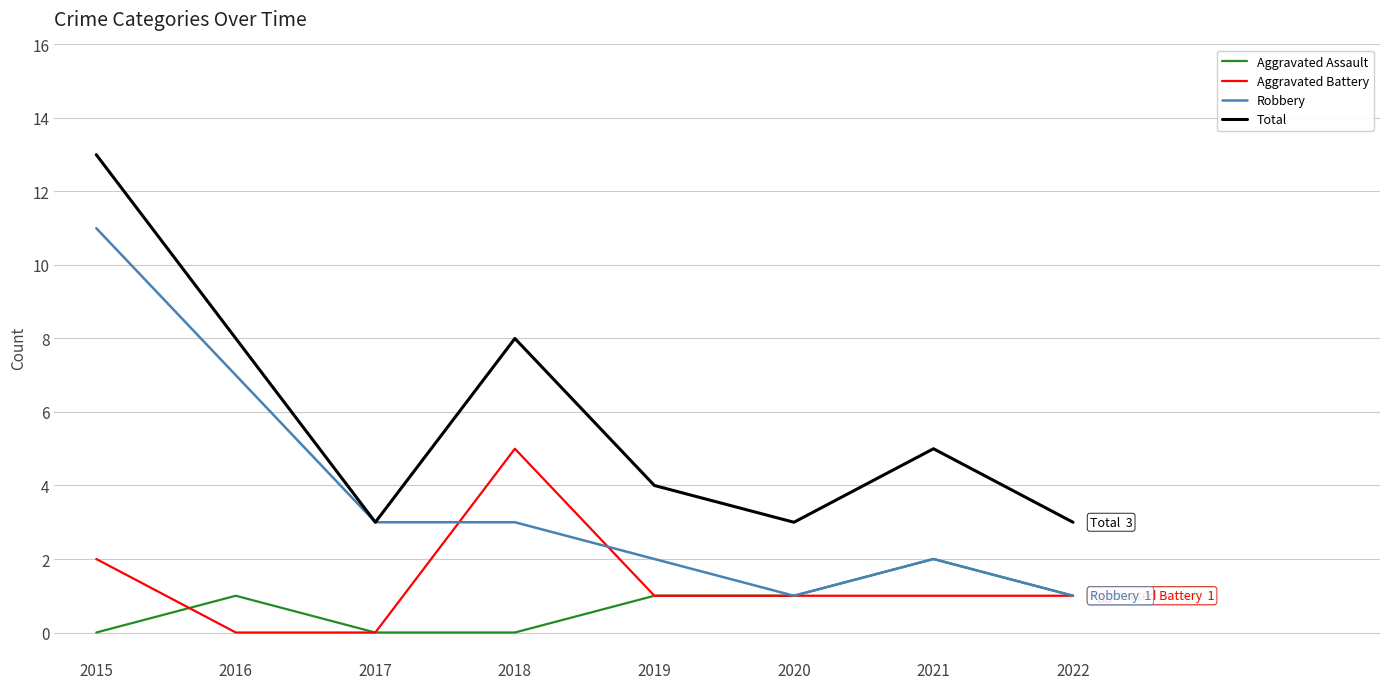

What is the maximum value for Aggravated Assault?

2